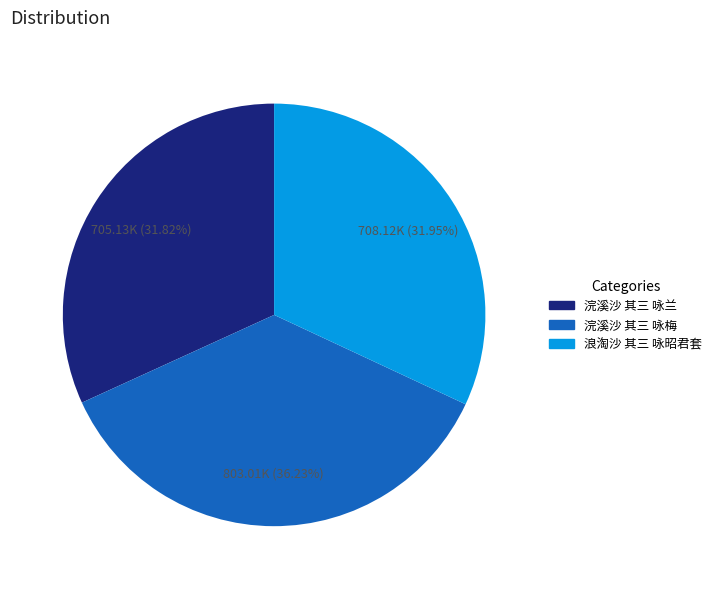

Is it true that 浣溪沙 其三 咏梅 is 36% of the pie?

True